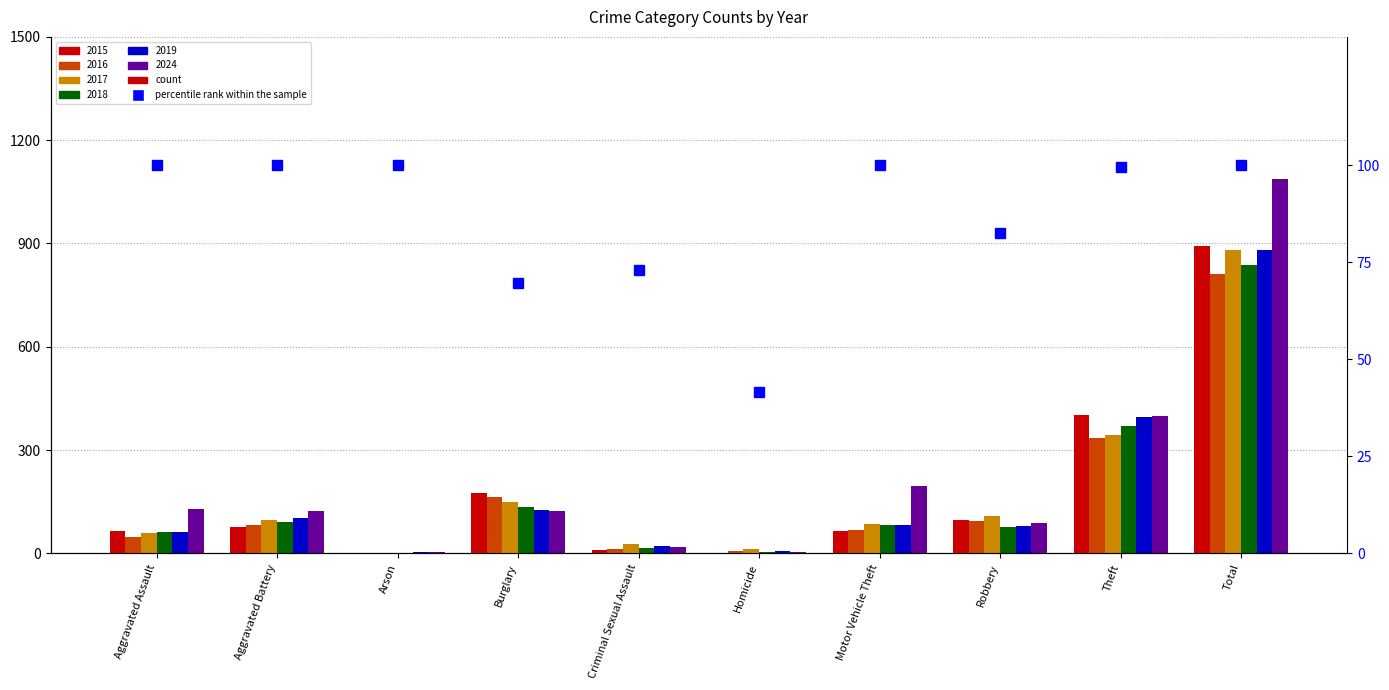

What is the change in value from Burglary to Homicide?

-28.0